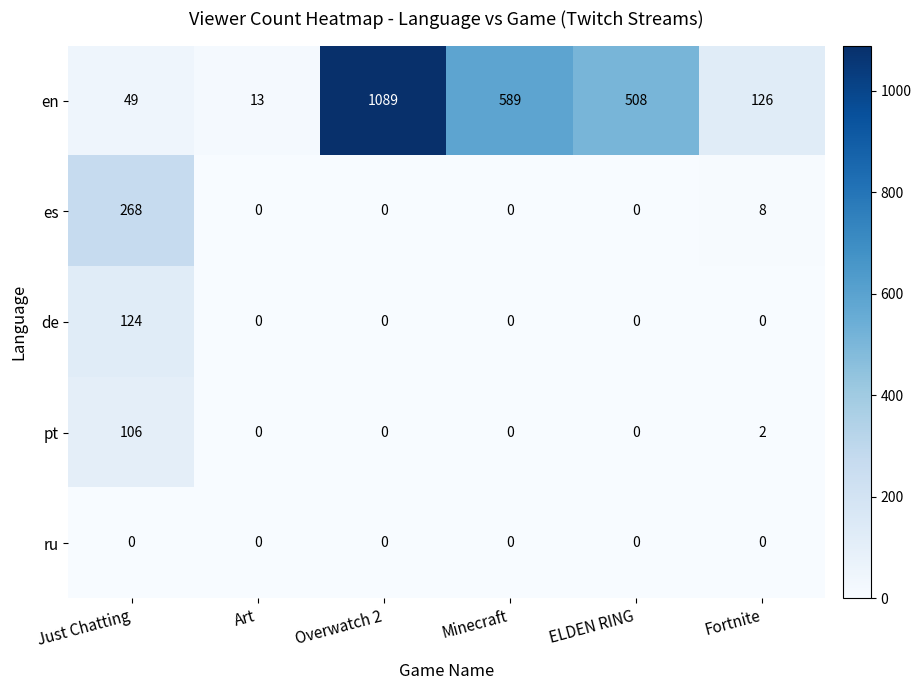

The ru series shows 0 at Minecraft. True or false?

True